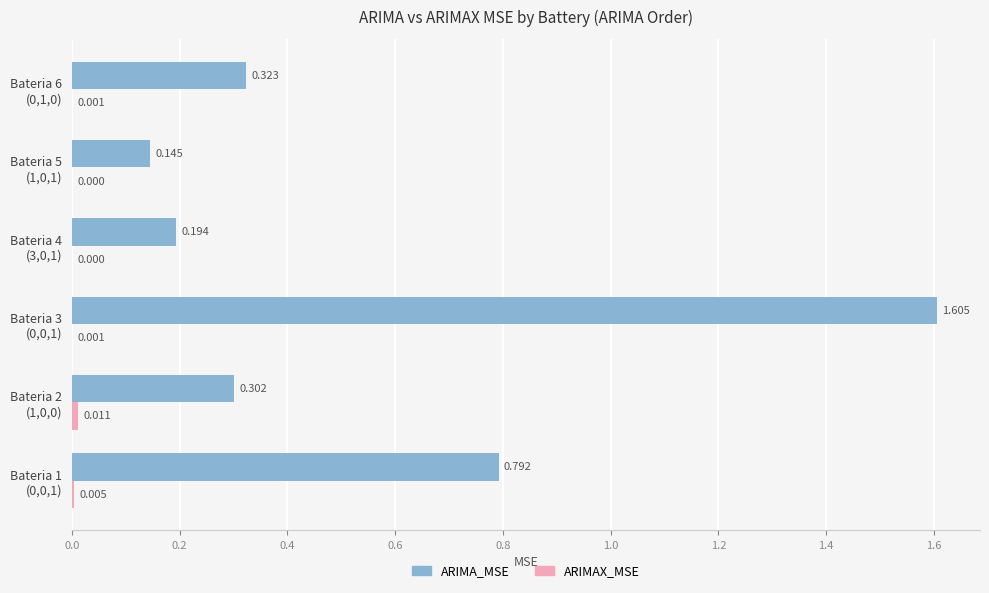

Which series has the largest total across all categories?

ARIMA_MSE